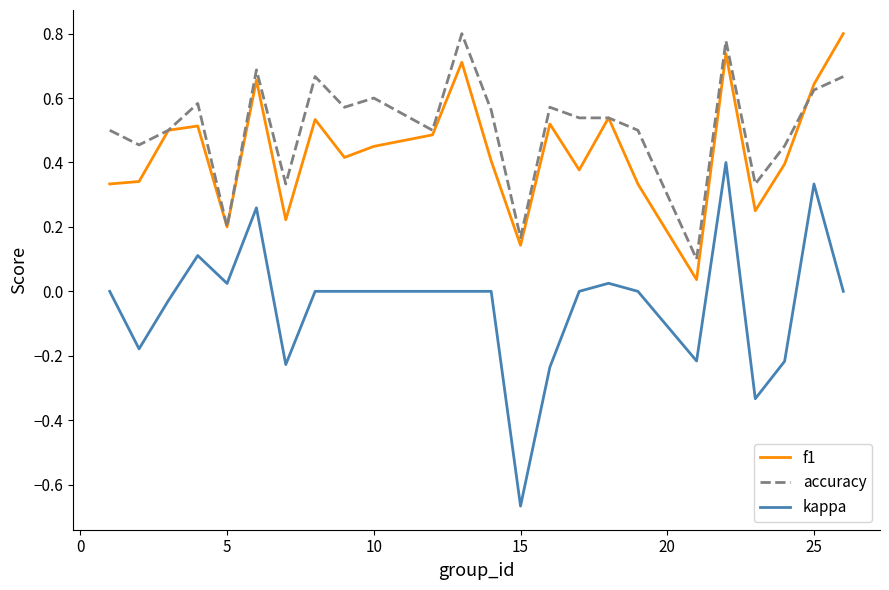

True or false: kappa and f1 intersect in this chart.

False